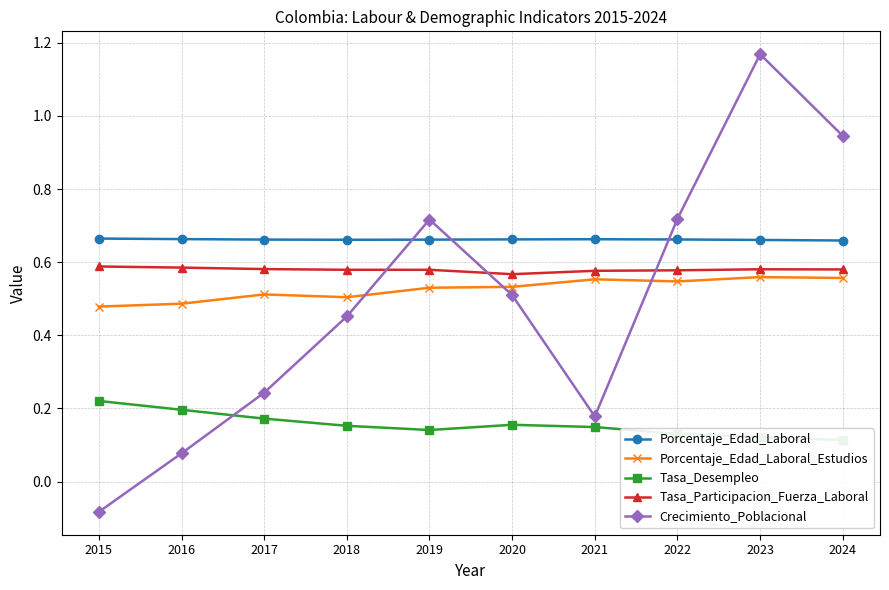

What are all the series names shown in the legend?

Porcentaje_Edad_Laboral, Porcentaje_Edad_Laboral_Estudios, Tasa_Desempleo, Tasa_Participacion_Fuerza_Laboral, Crecimiento_Poblacional